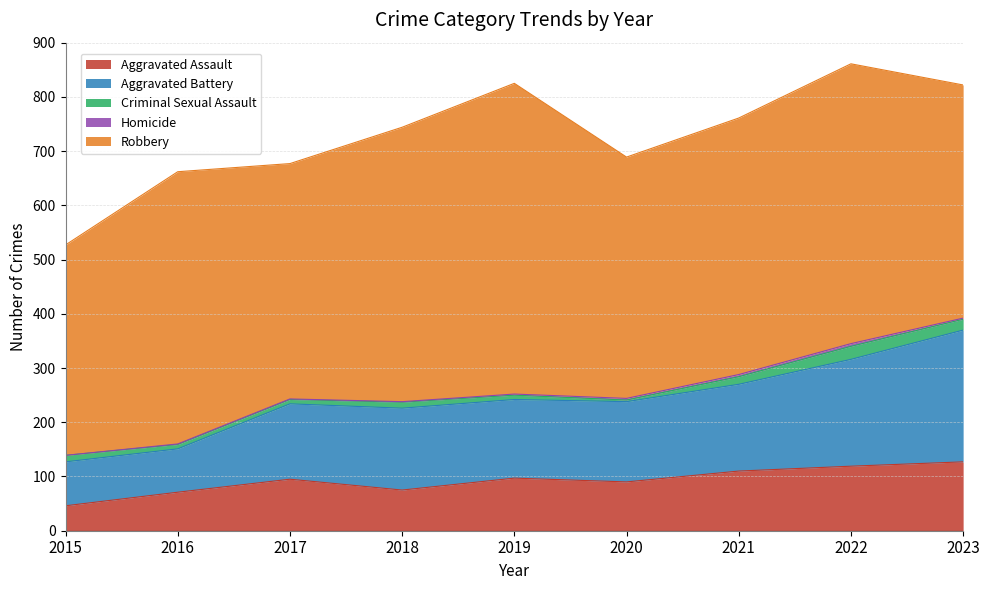

How many lines are shown in the chart?

5